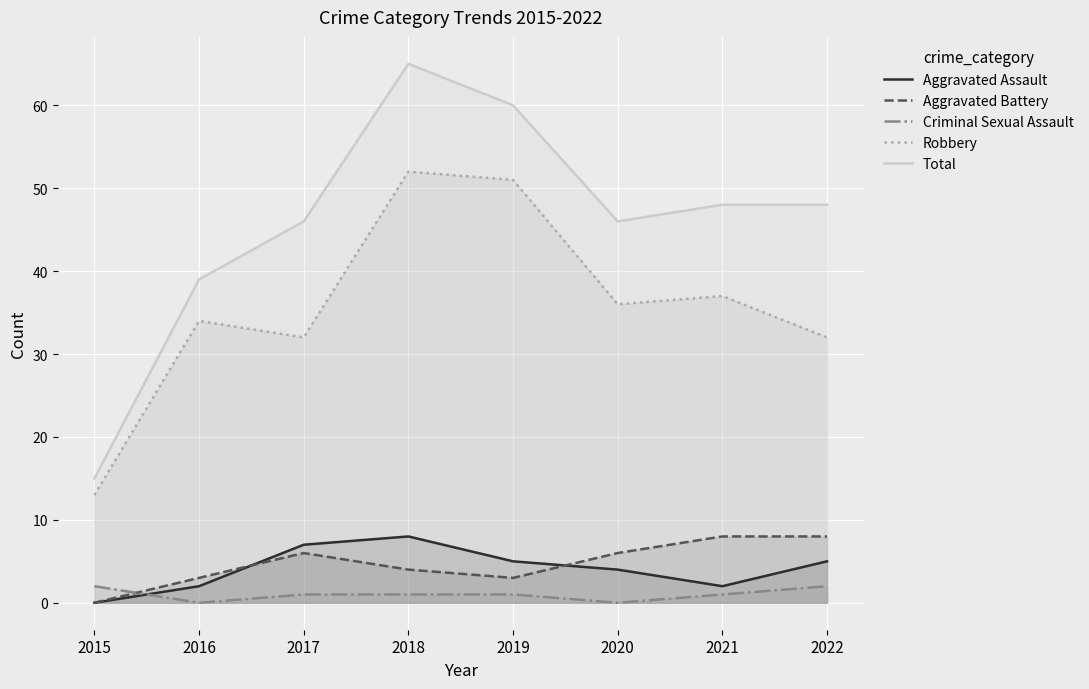

At which category is the sum across all series the highest?

2018